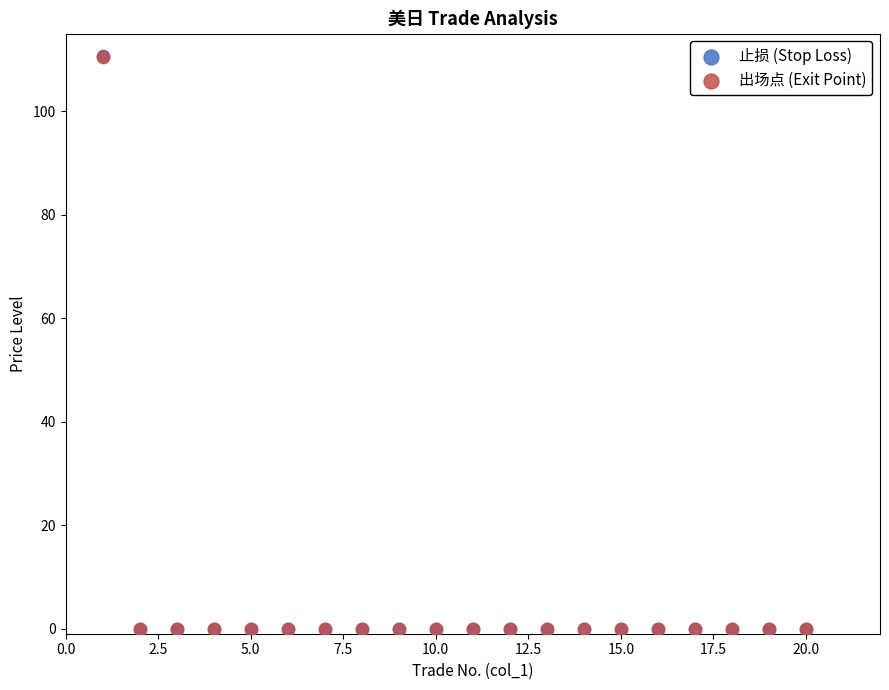

What are all the series names shown in the legend?

止损 (Stop Loss), 出场点 (Exit Point)